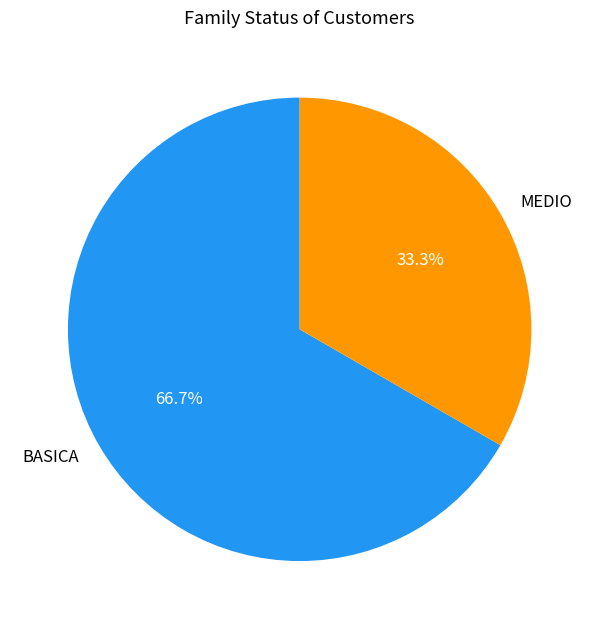

What is the ratio of the value at MEDIO to the value at BASICA?

0.5